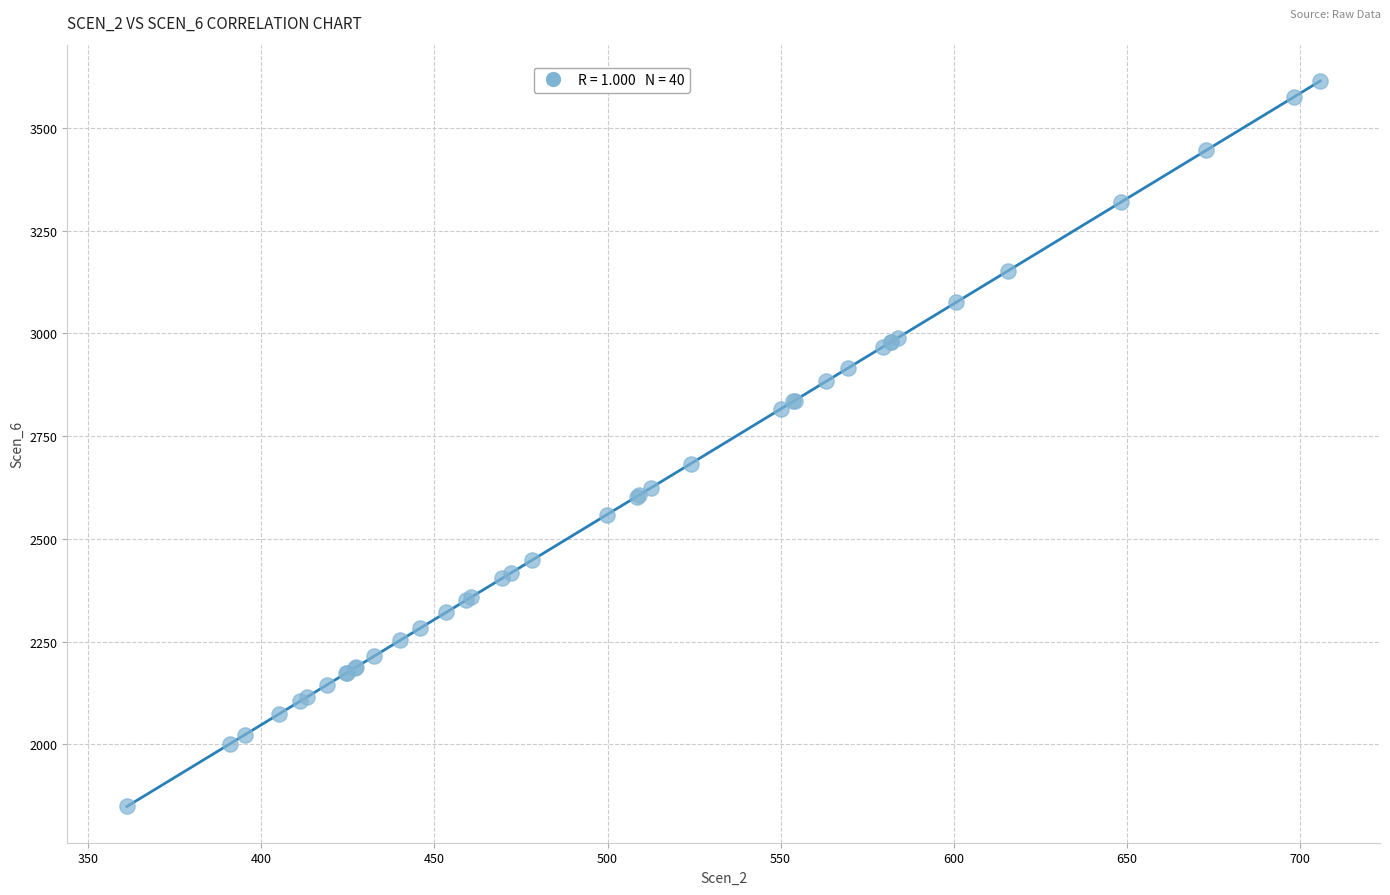

What Y value in the scatter plot is closest to 2731?

2683.3